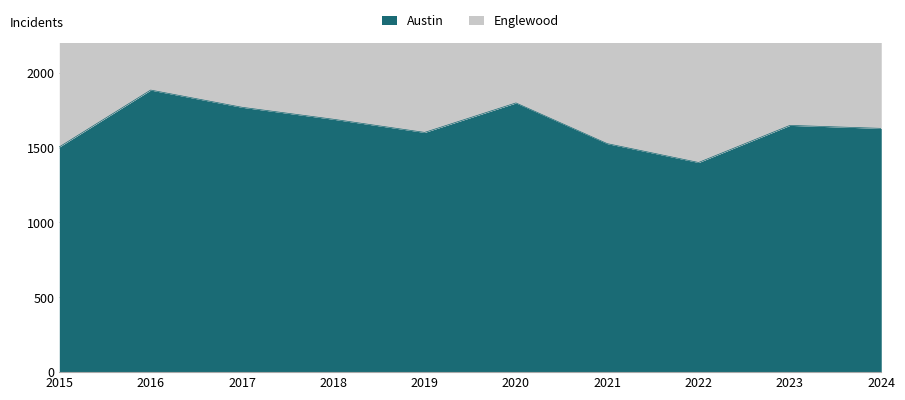

What is the ratio of the value at 2022 to the value at 2015?

0.9